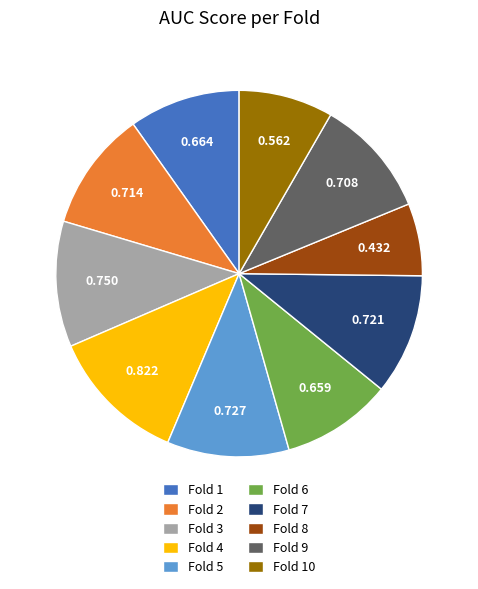

True or false: Fold 7 accounts for 1% of the total.

False